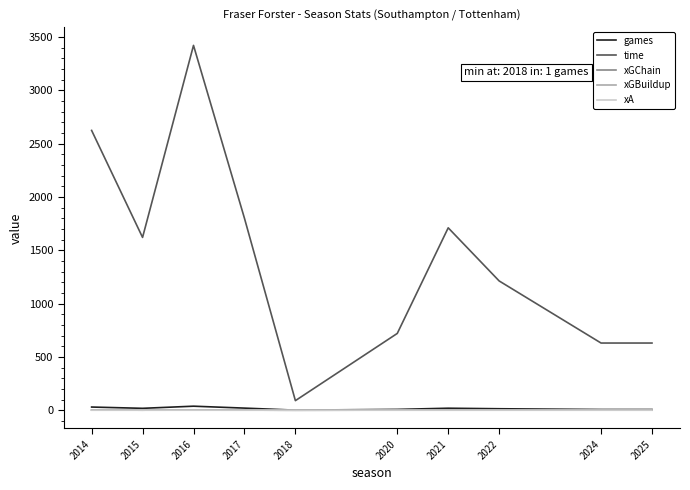

At which label does time reach its minimum?

2018